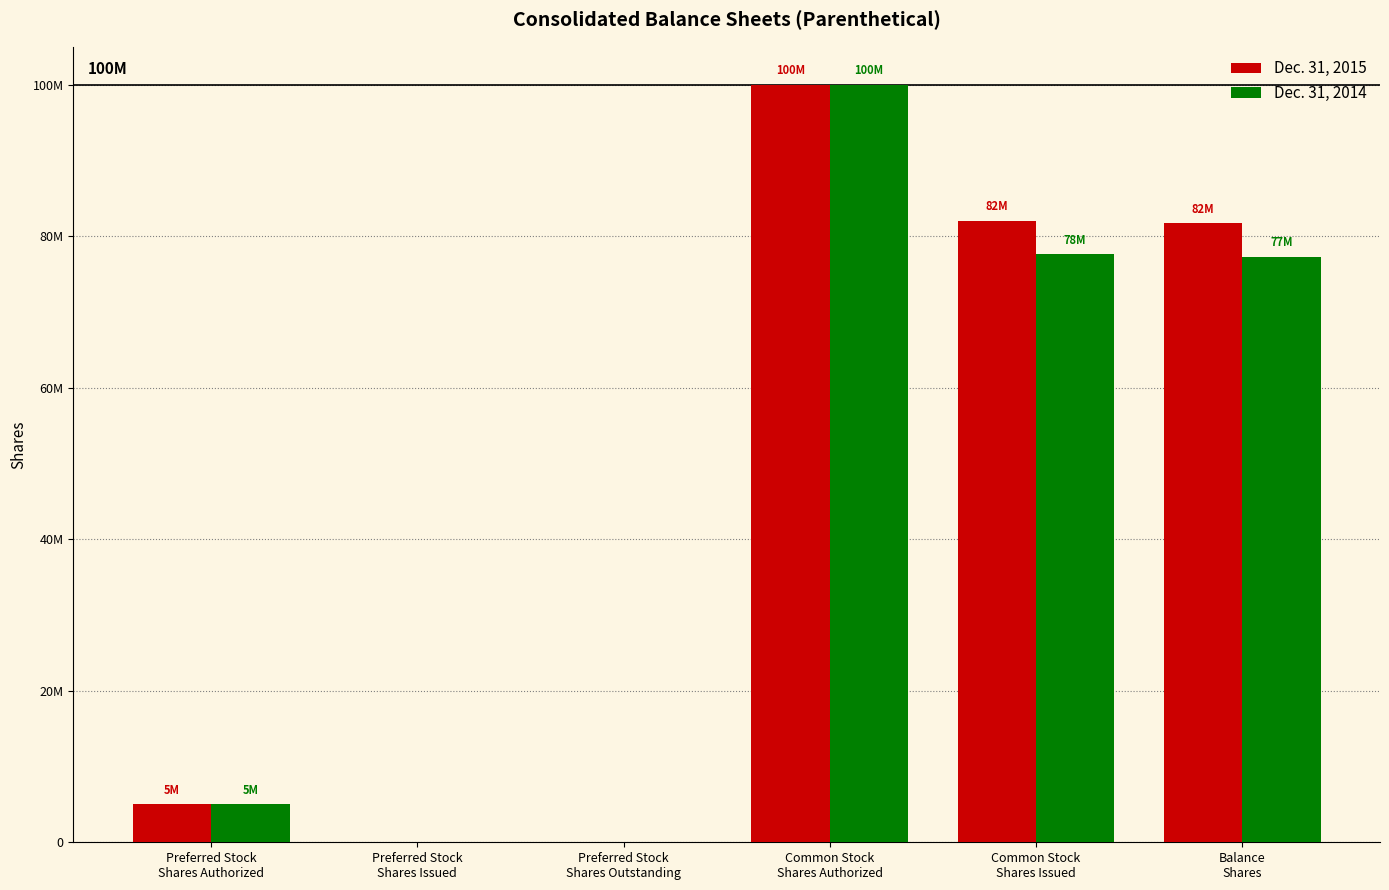

Is it true that Dec. 31, 2015 equals 81700000 at Balance
Shares?

True